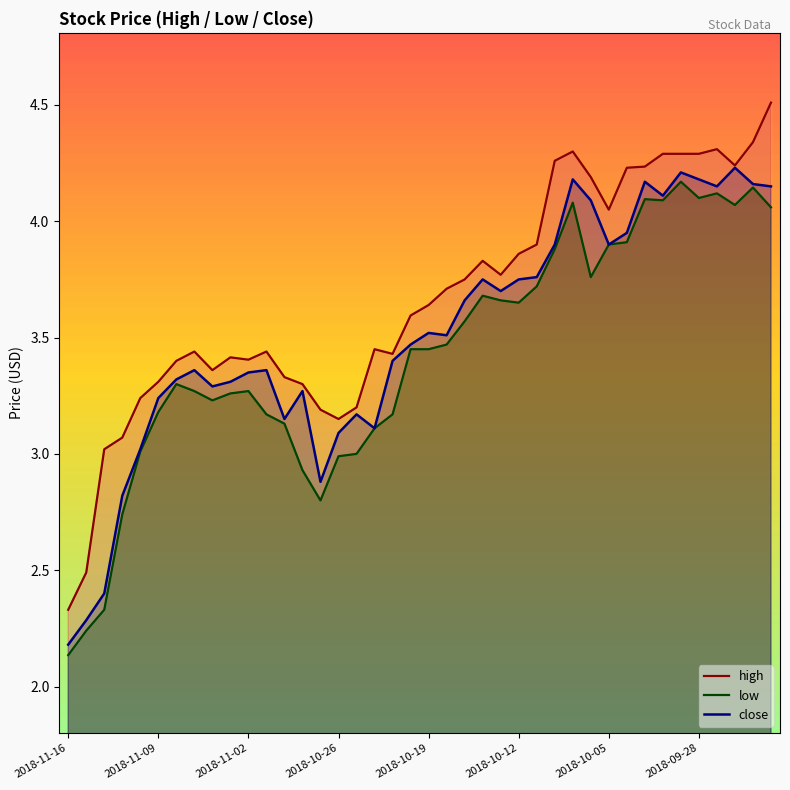

At 27, list the series in order from largest to smallest.

high, close, low